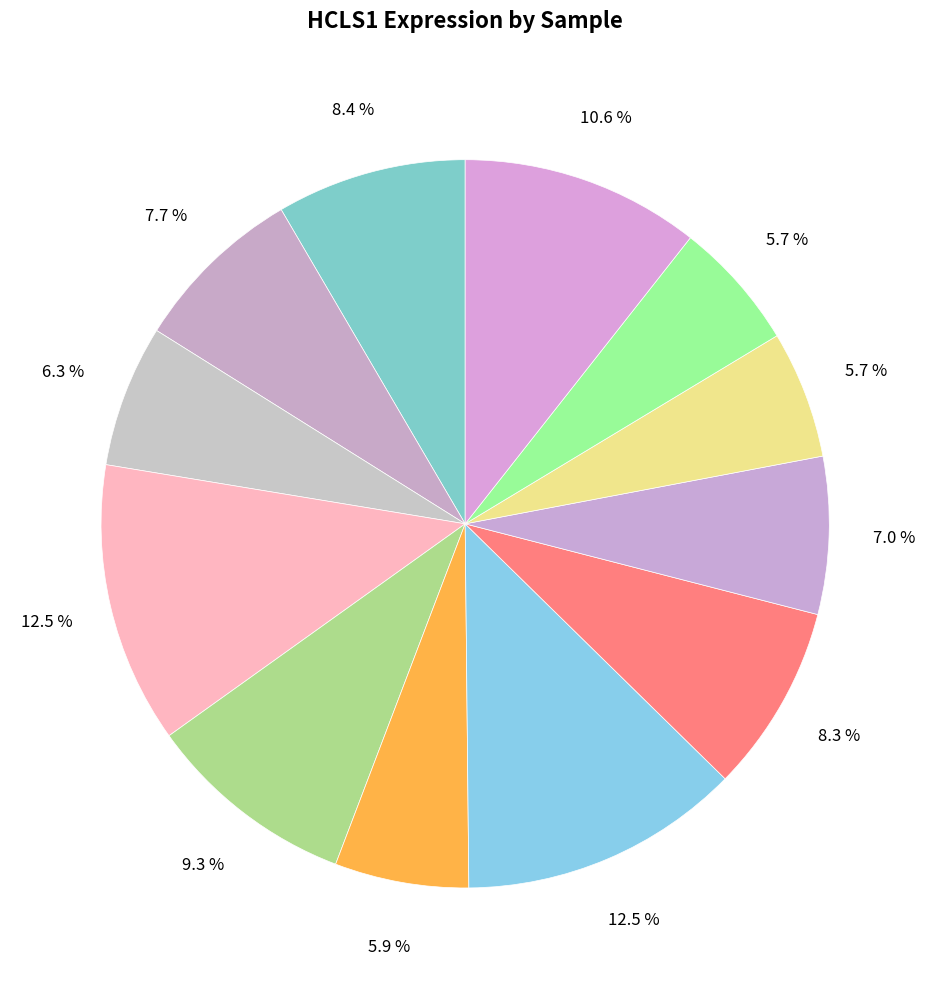

How many slices are in this pie chart?

12